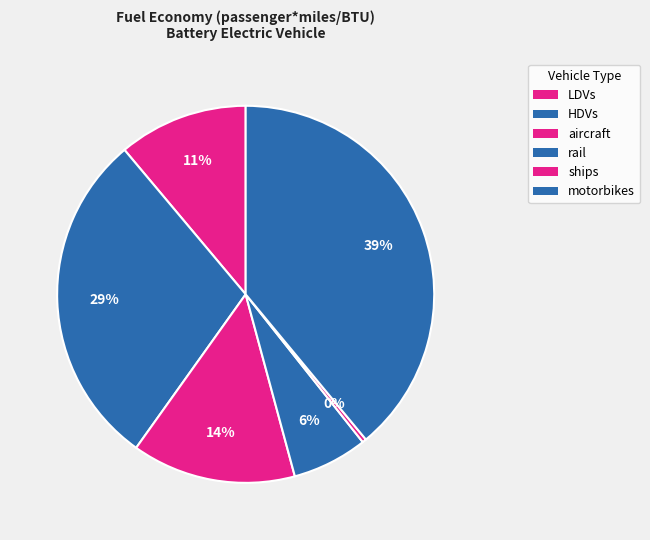

Is it true that HDVs is 29% of the pie?

True